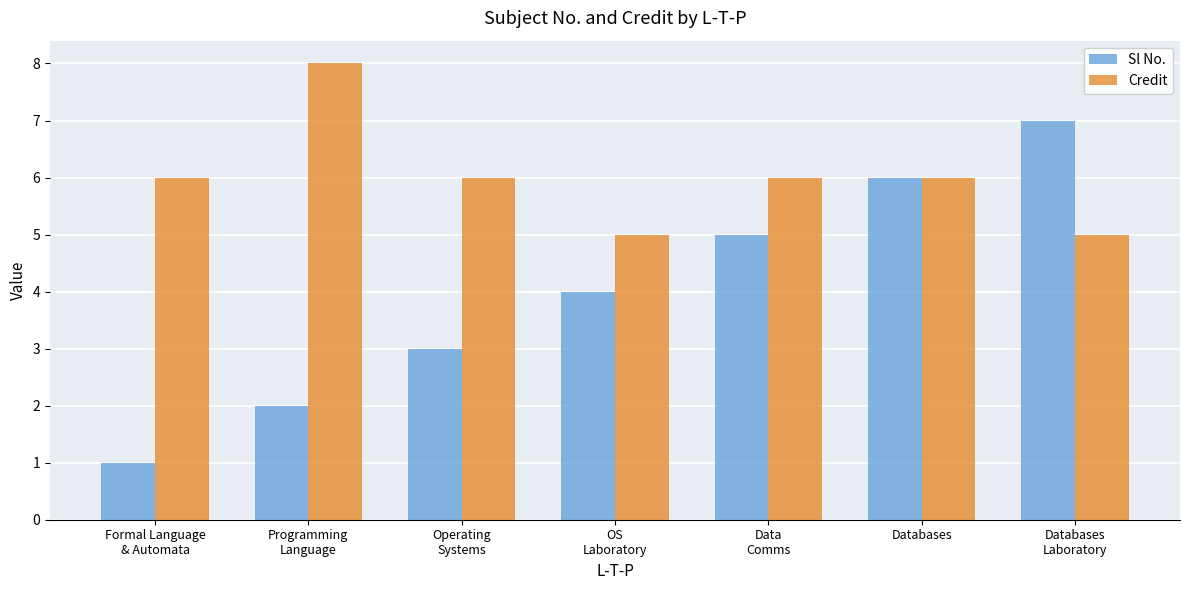

Which label corresponds to the smallest value in the chart?

Formal Language
& Automata